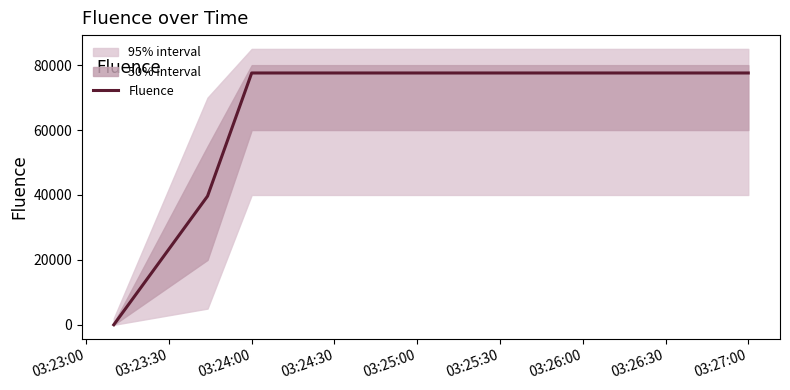

Does the chart have visible grid lines?

No